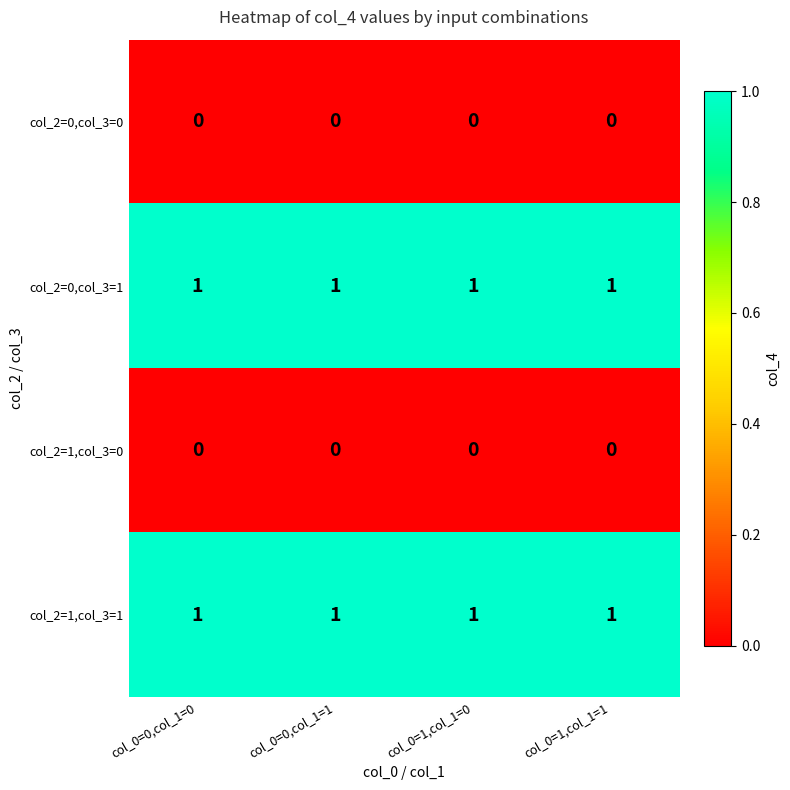

The value of col_2=0,col_3=1 at col_0=1,col_1=1 is 1. True or false?

True